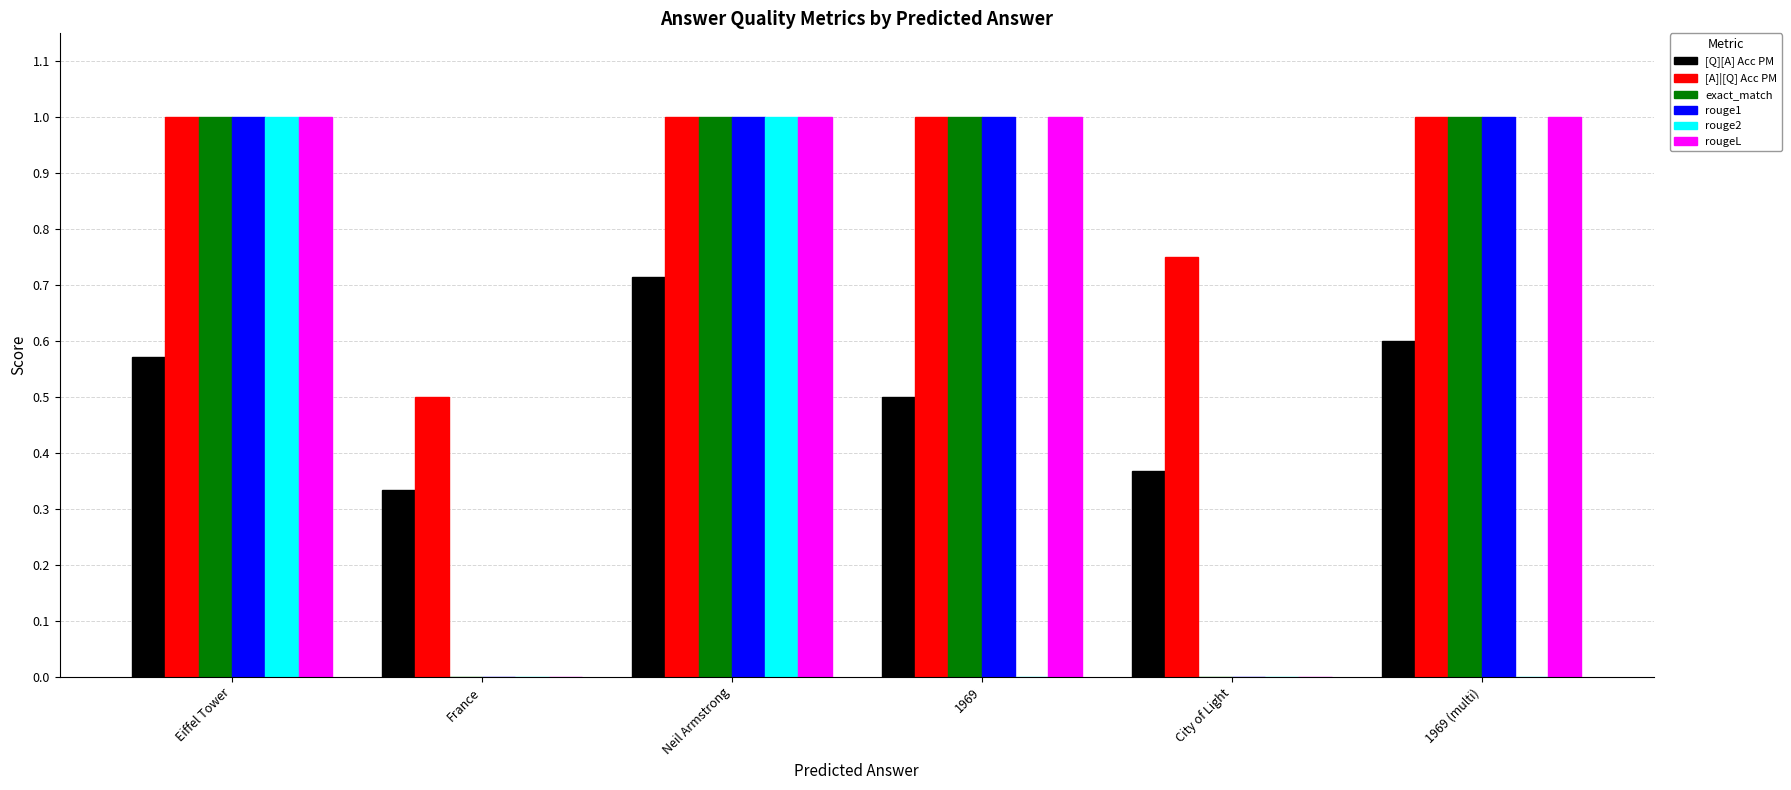

What is the approximate value of [A]|[Q] Acc PM at Neil Armstrong?

1.0